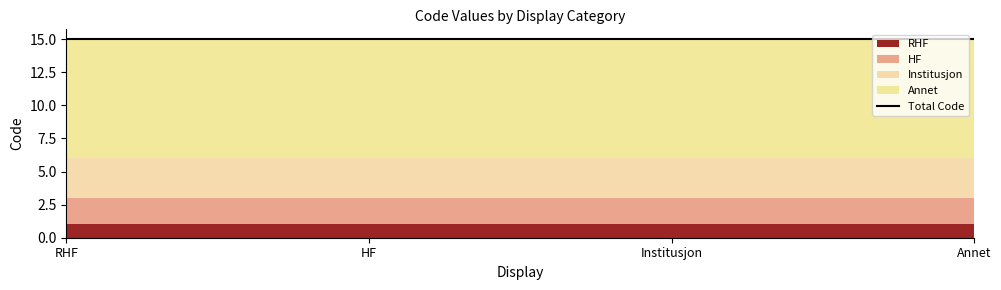

Read the Annet value at RHF.

9